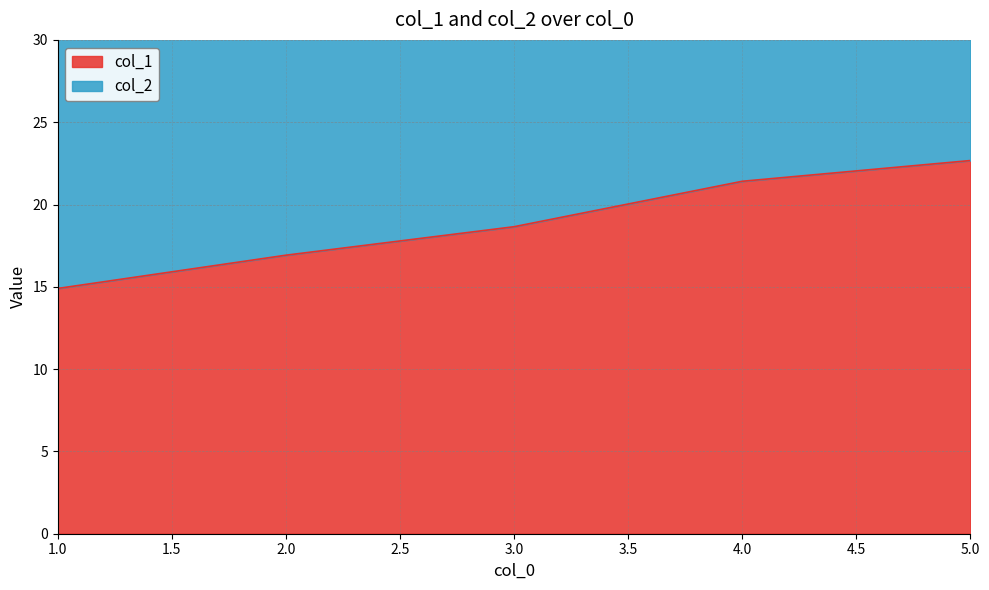

Reading right to left, transcribe all the data shown in this chart.

col_1: 5=22.7	4=21.4	3=18.6	2=16.9	1=14.9
col_2: 5=46.4	4=43.2	3=39.6	2=34.8	1=31.5